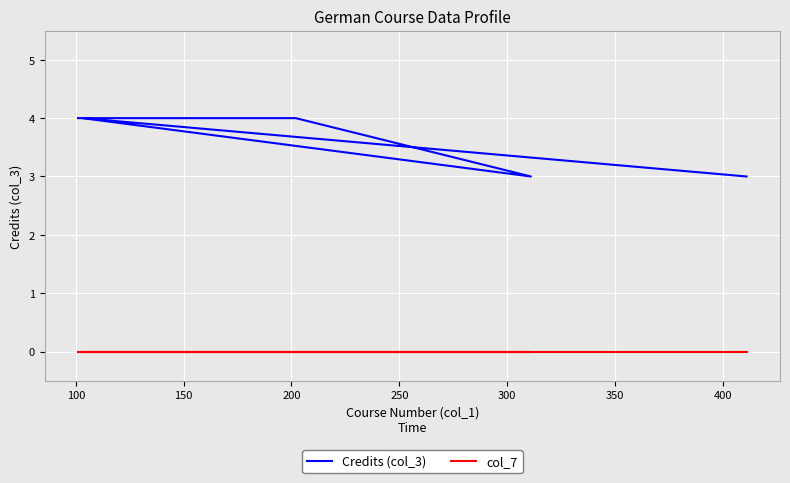

What is the difference between the maximum and minimum values in the Credits (col_3) series?

1